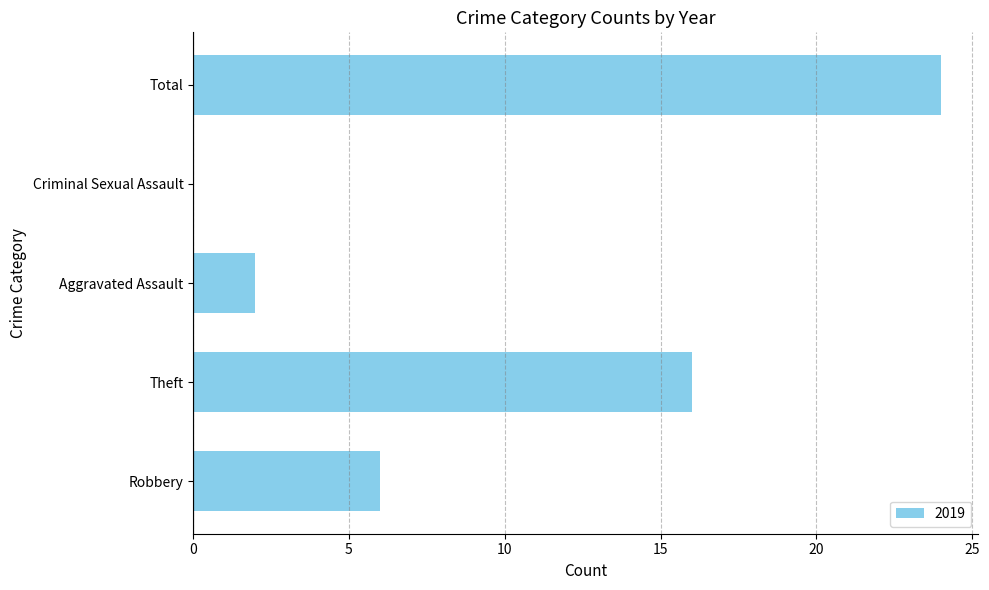

Reading bottom to top, what are all the values shown in this chart?

Robbery=6	Theft=16	Aggravated Assault=2	Criminal Sexual Assault=0	Total=24